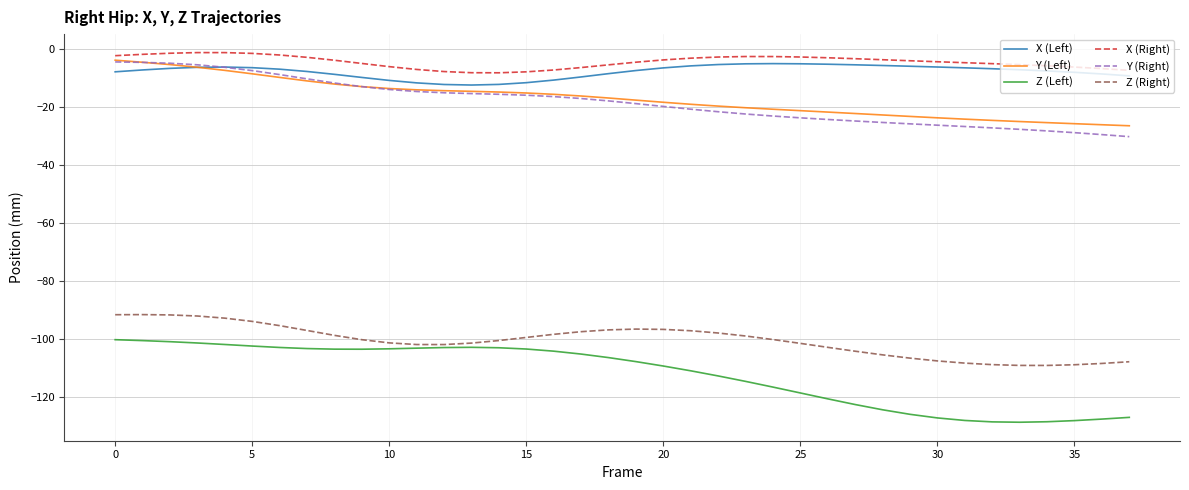

True or false: Z (Left) and Y (Left) cross at least once.

False